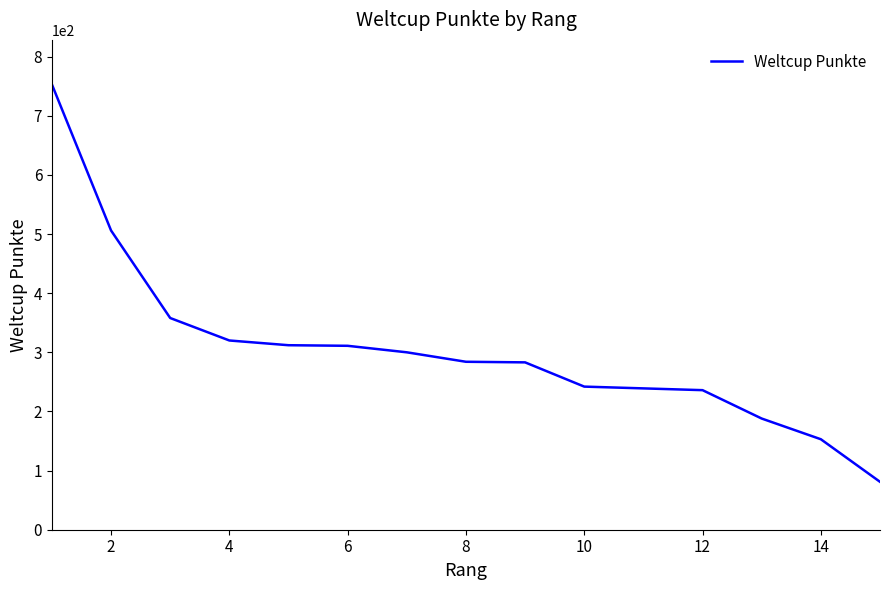

What is the sum of all values?

4566